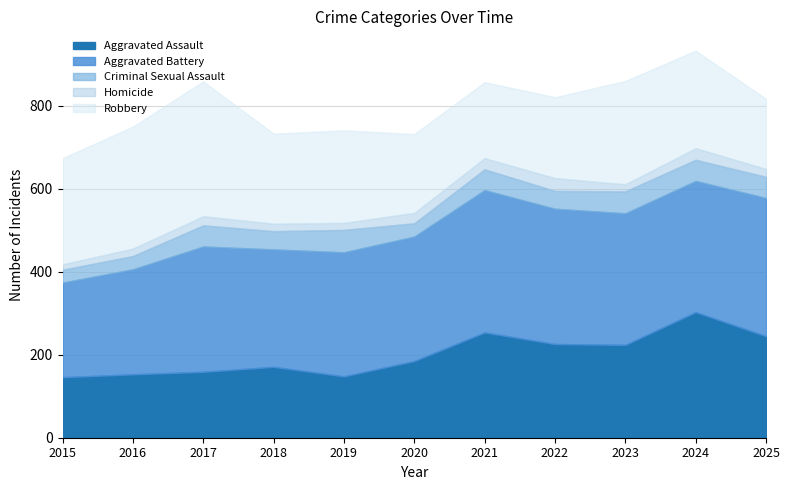

The value of Homicide at 2024 is 37. True or false?

False